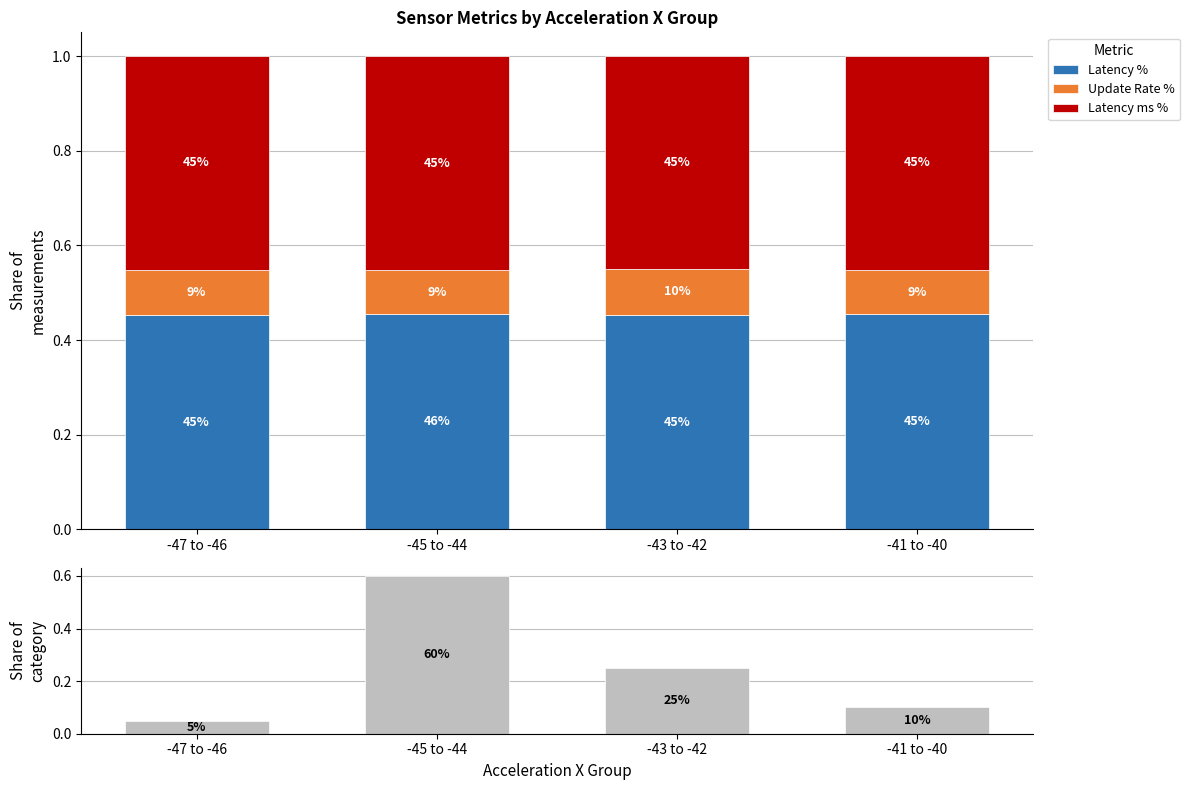

What is the average value of the Count share series?

0.2